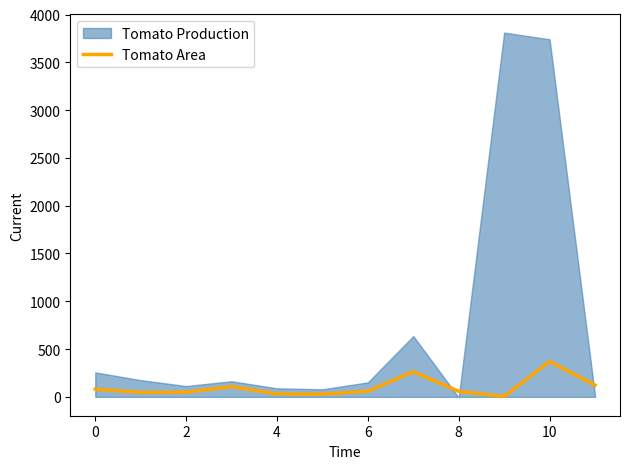

At which category does the chart reach its minimum across all series?

9